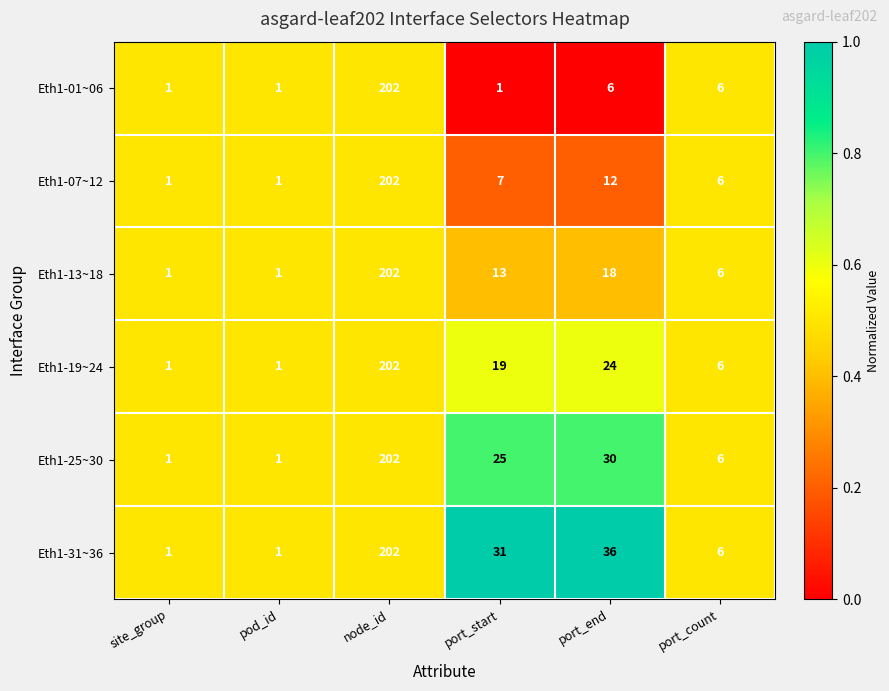

List the series in order of their overall mean, lowest first.

Eth1-01~06, Eth1-07~12, Eth1-13~18, Eth1-19~24, Eth1-25~30, Eth1-31~36